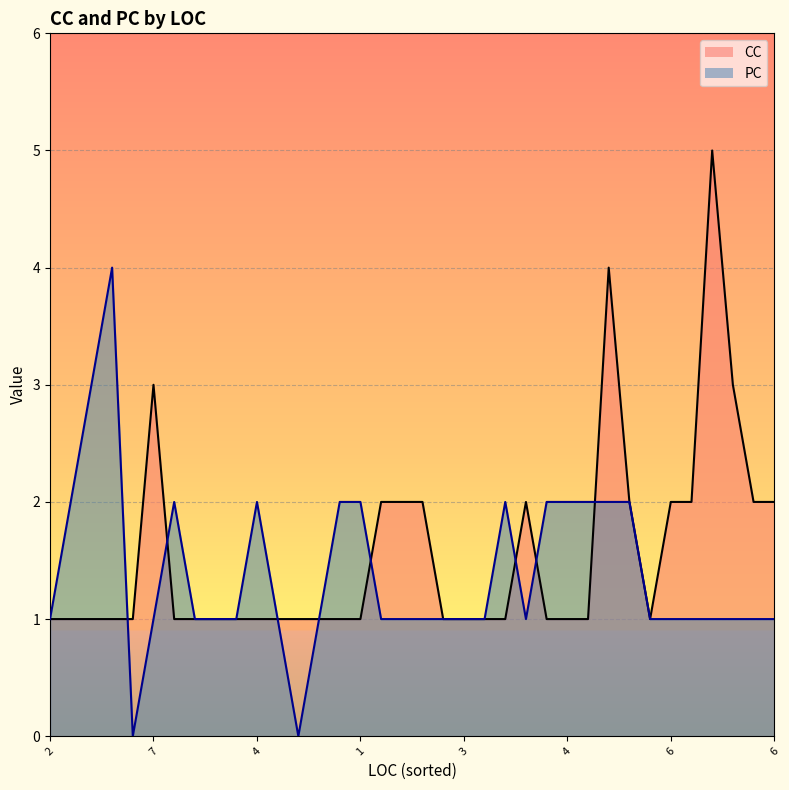

Which series has the largest range (max minus min)?

CC